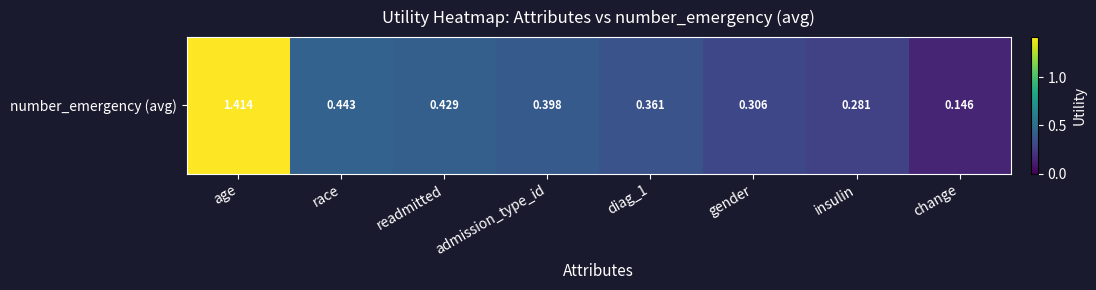

What is the sum of all values?

3.8